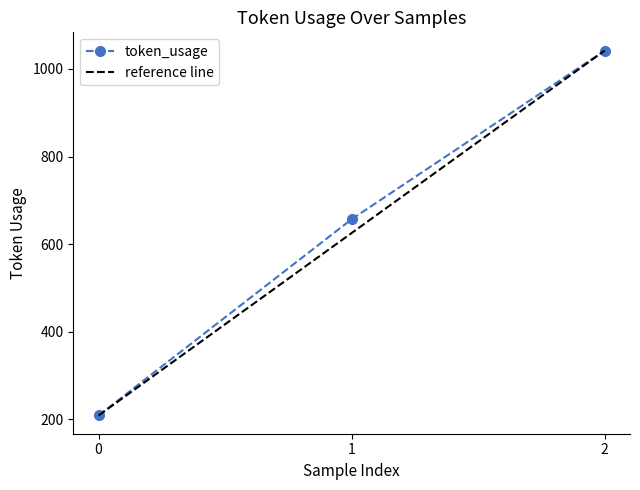

What is the difference between the maximum and second lowest values?

385